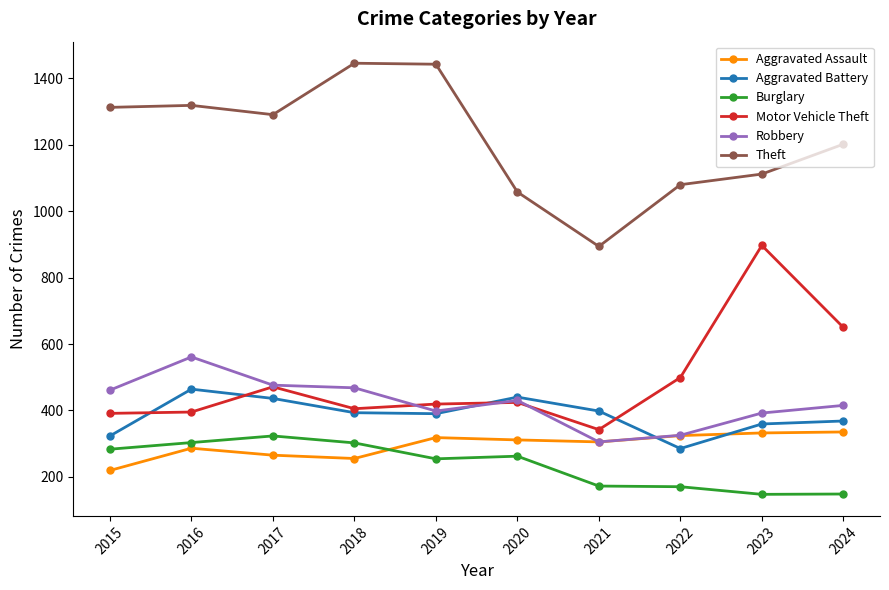

Which series changed the most between 2016 and 2021?

Theft